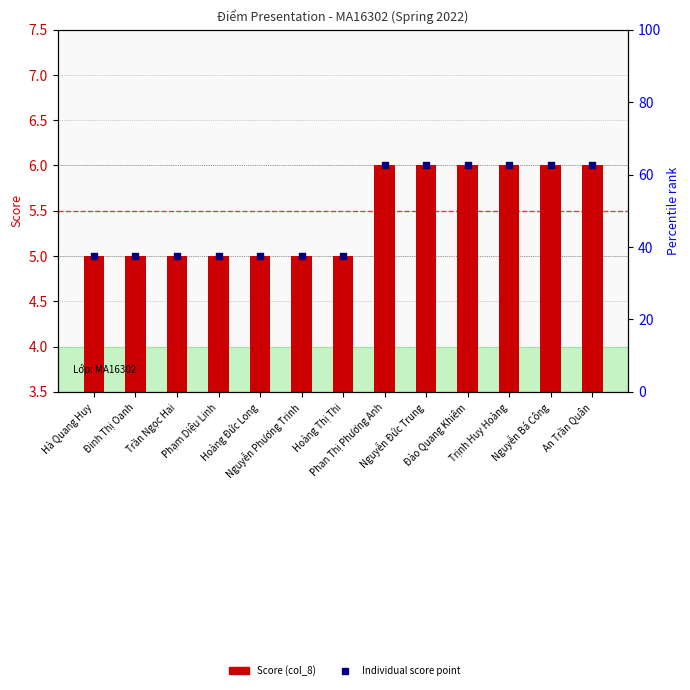

At how many categories does at least one series exceed 5?

6